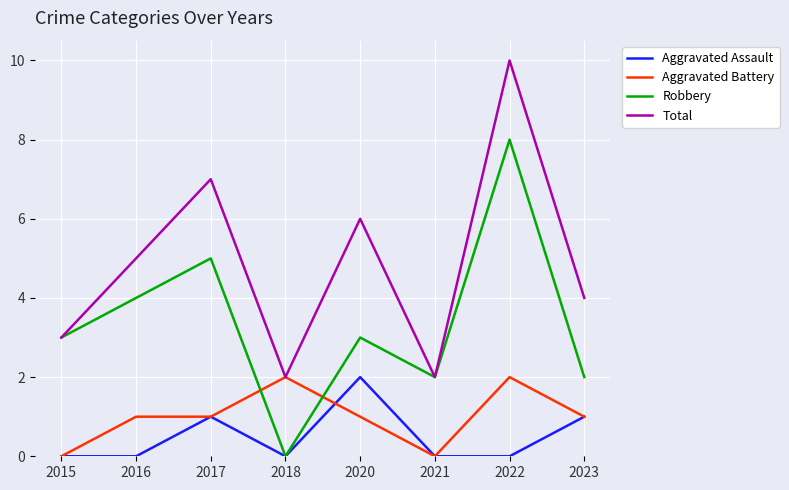

Which series changed the most between 2016 and 2023?

Robbery